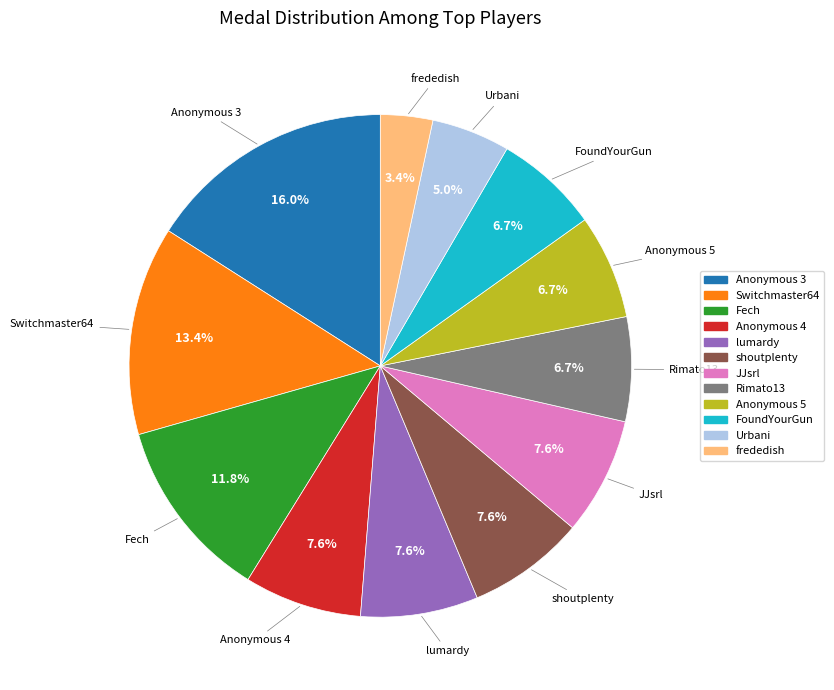

Which slice is the smallest?

frededish